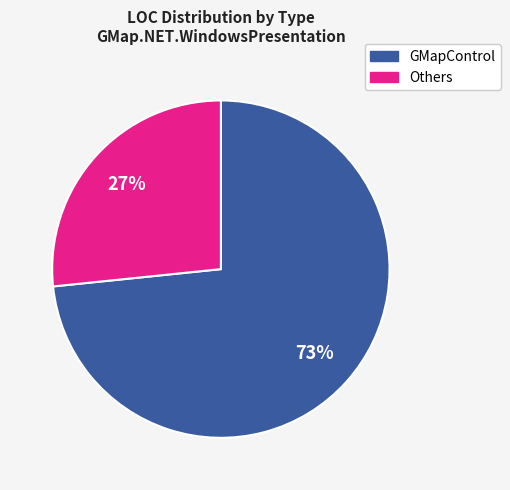

To the nearest percent, what is the average slice percentage?

50%